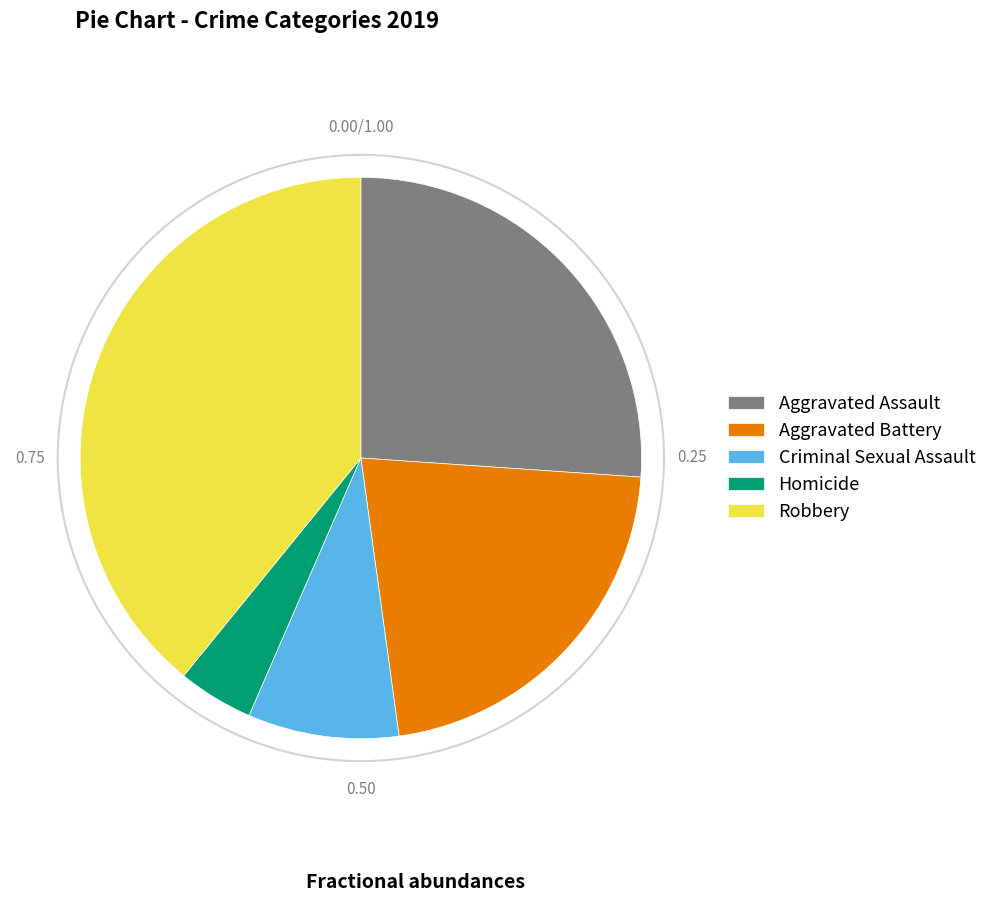

Is it true that Aggravated Assault is 14% of the pie?

False